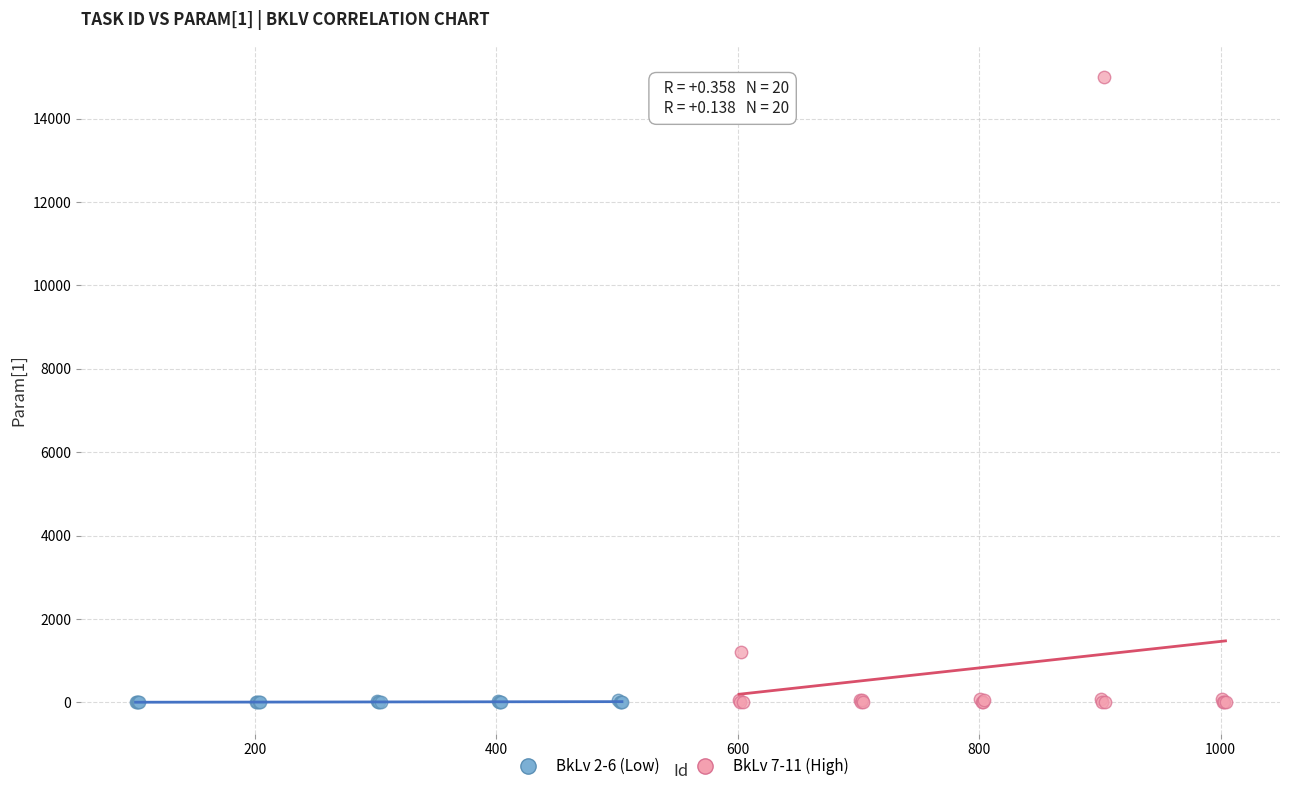

Which series contains the highest Y value?

BkLv 7-11 (High)